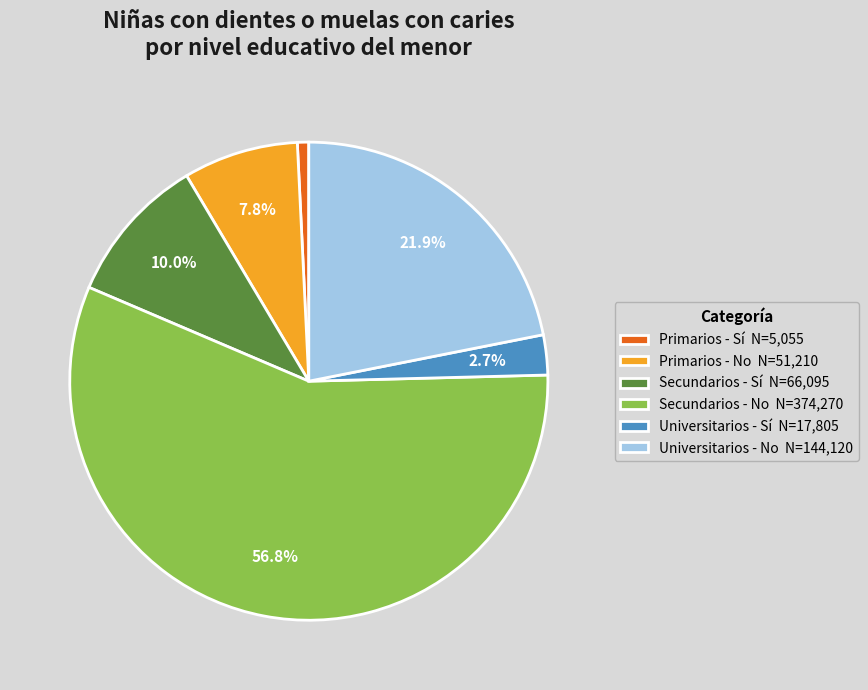

Does Secundarios - No N=374,270 represent more than half of the total?

Yes